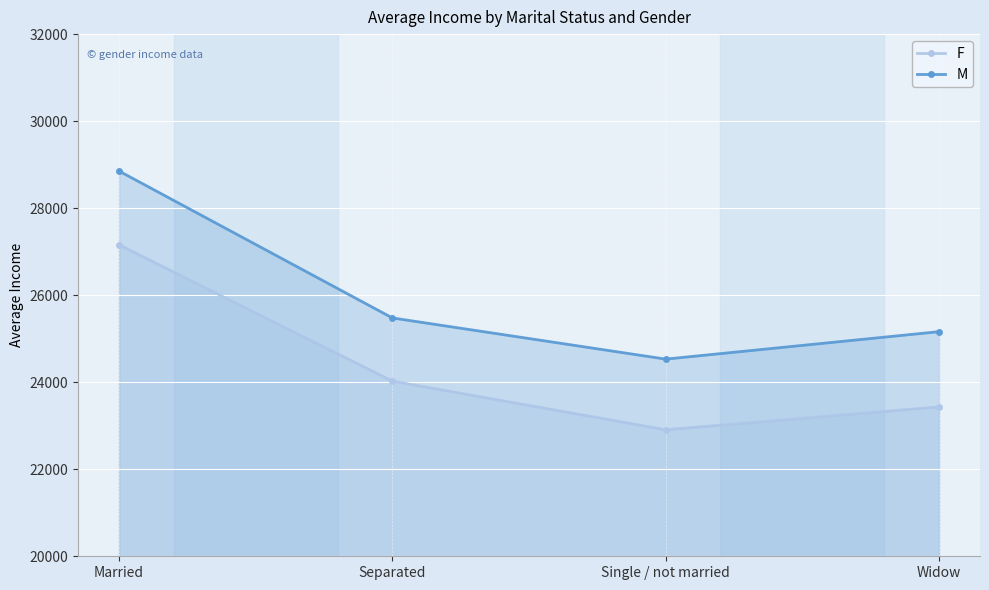

What is the label of the 3rd point from the left?

Single / not married